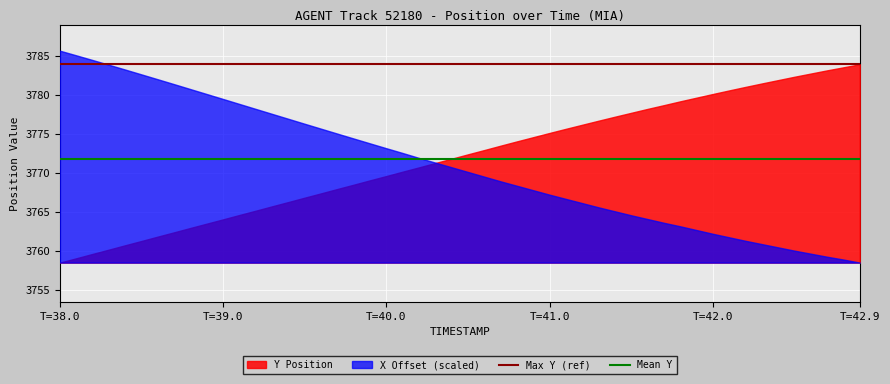

Does the chart display data point markers on the line(s)?

No